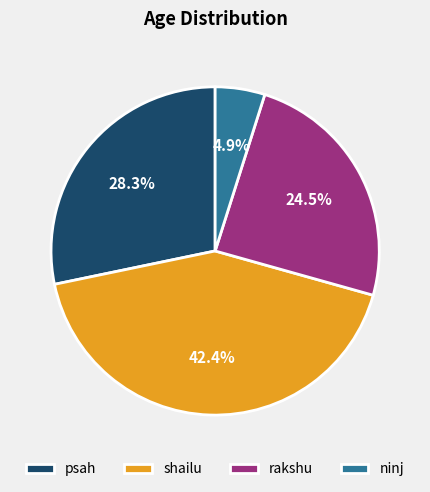

To the nearest percent, what percentage of the pie is shailu?

42%